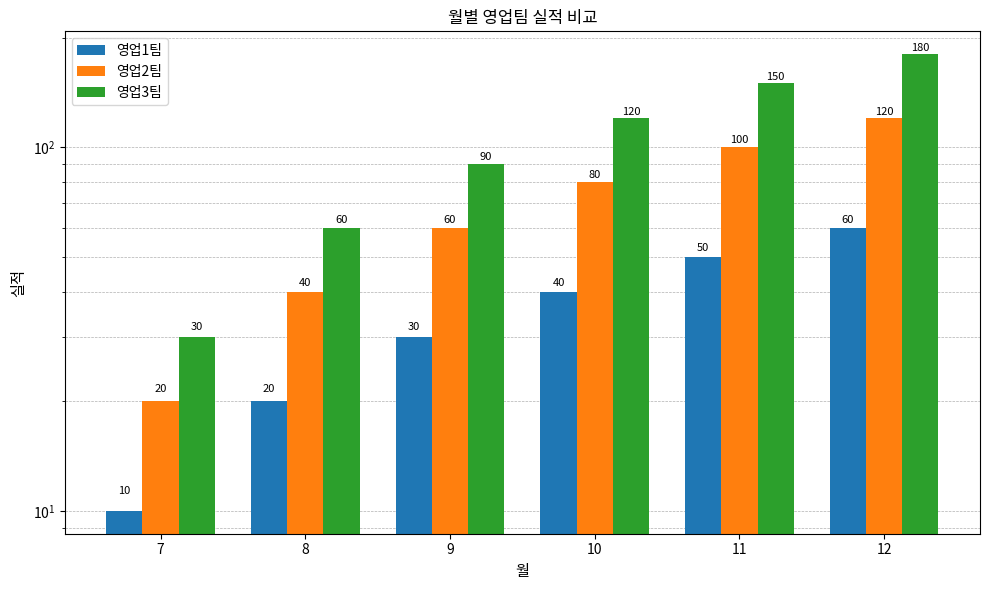

Count the number of data series in this chart.

3